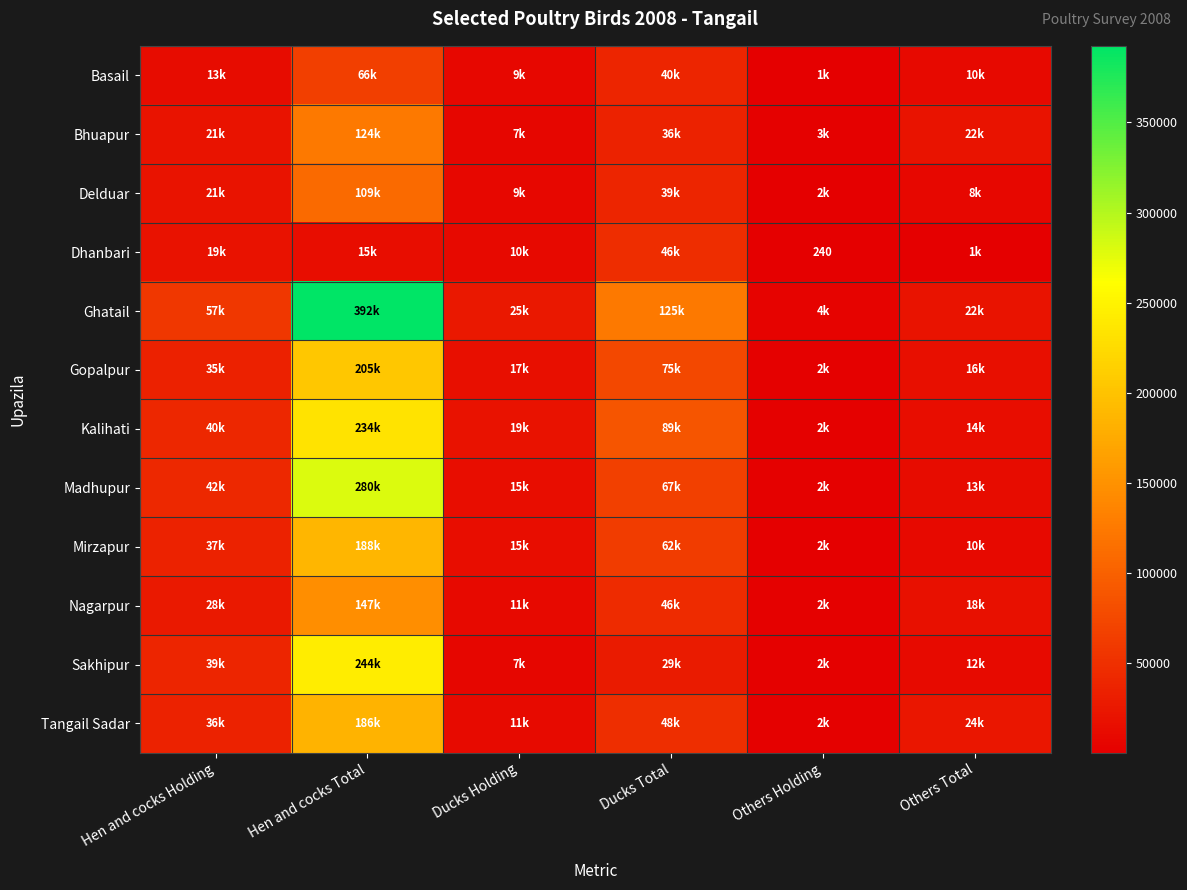

The Tangail Sadar series shows 68479 at Ducks Total. True or false?

False